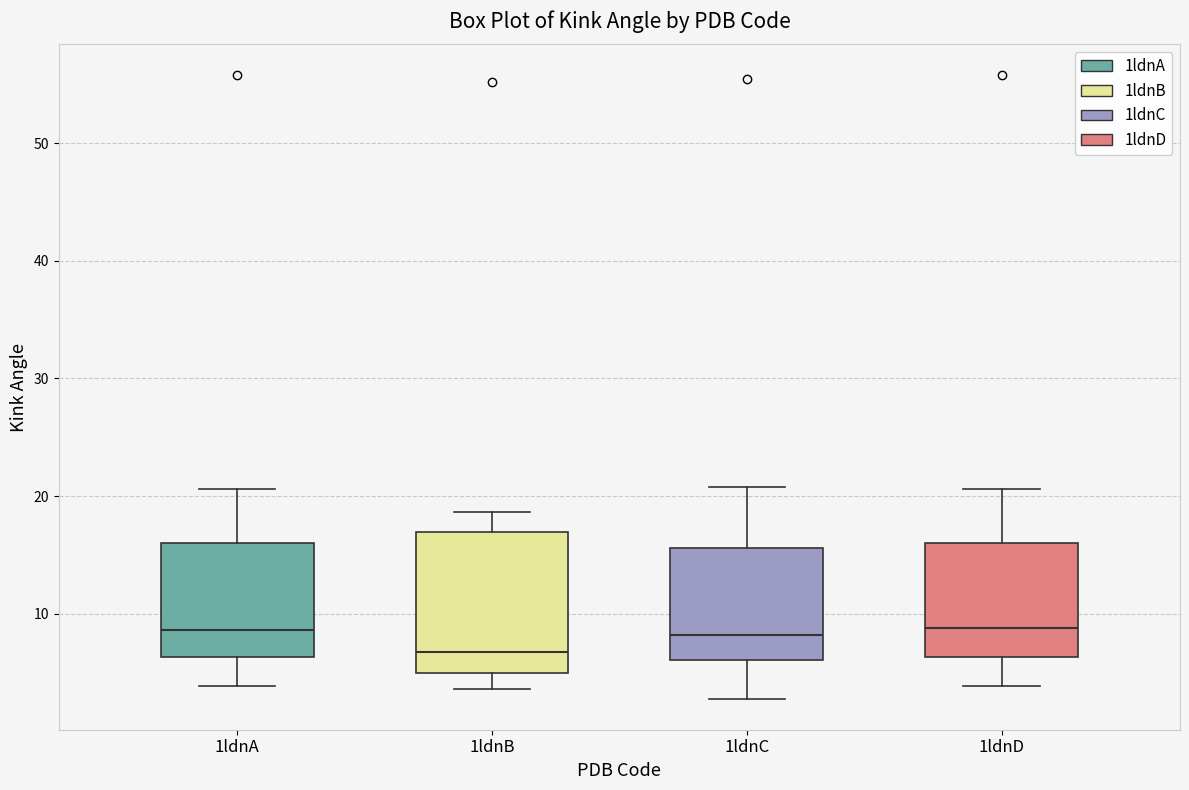

Which box is the tallest, from its lower edge to its upper edge?

1ldnB